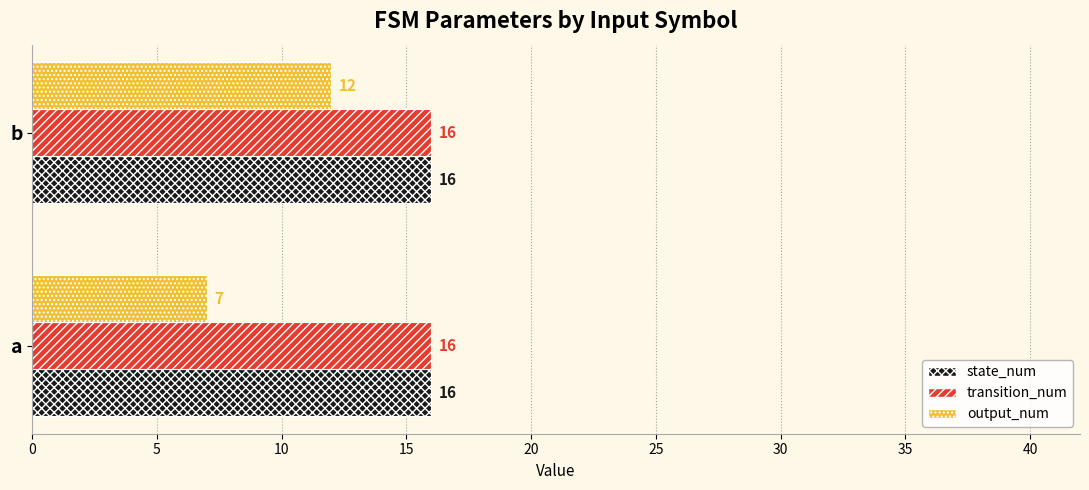

What is the lowest value of the transition_num series?

16